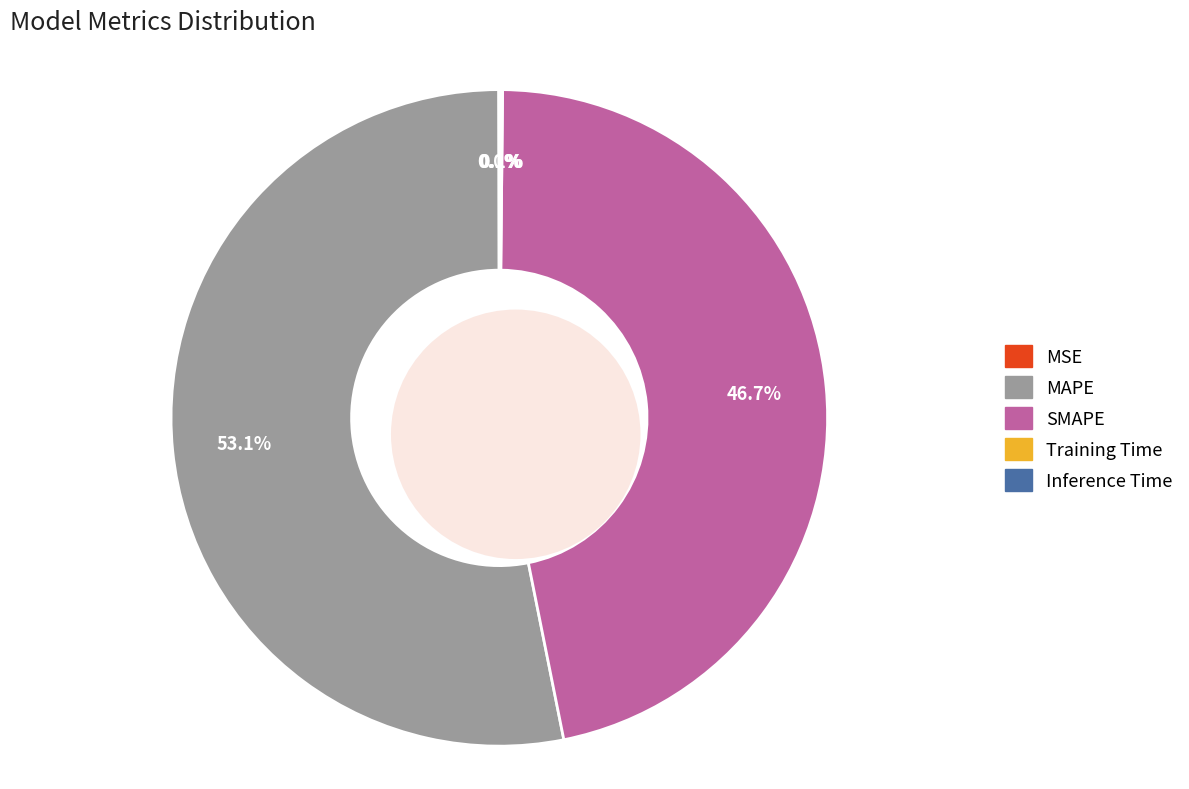

Which slice is the largest?

MAPE